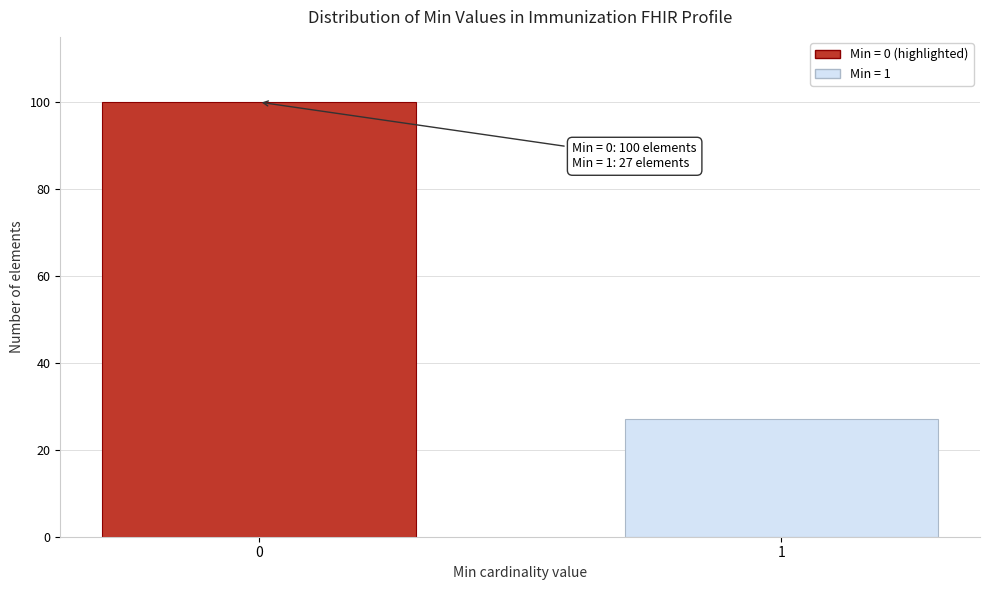

Reading right to left, extract all data points from this chart.

27	100